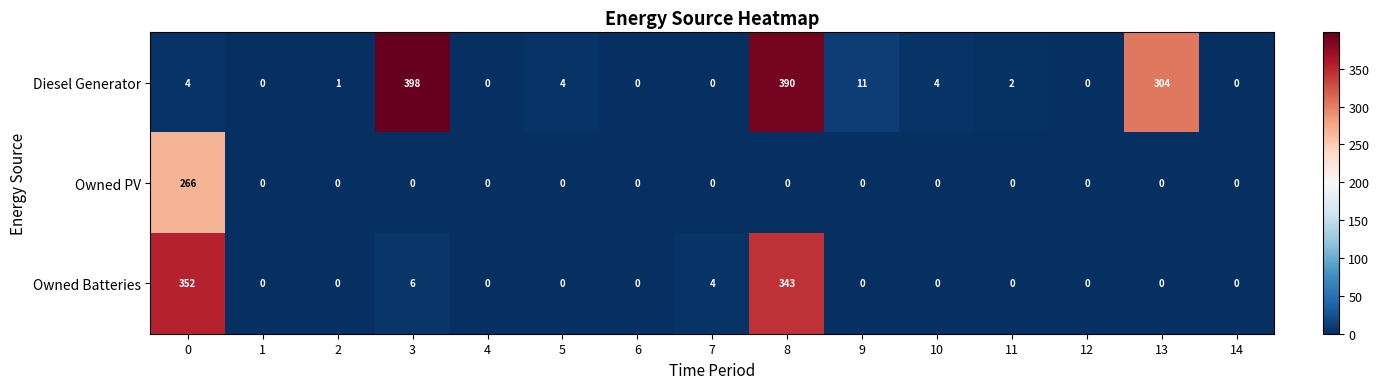

What is the greatest value displayed?

398